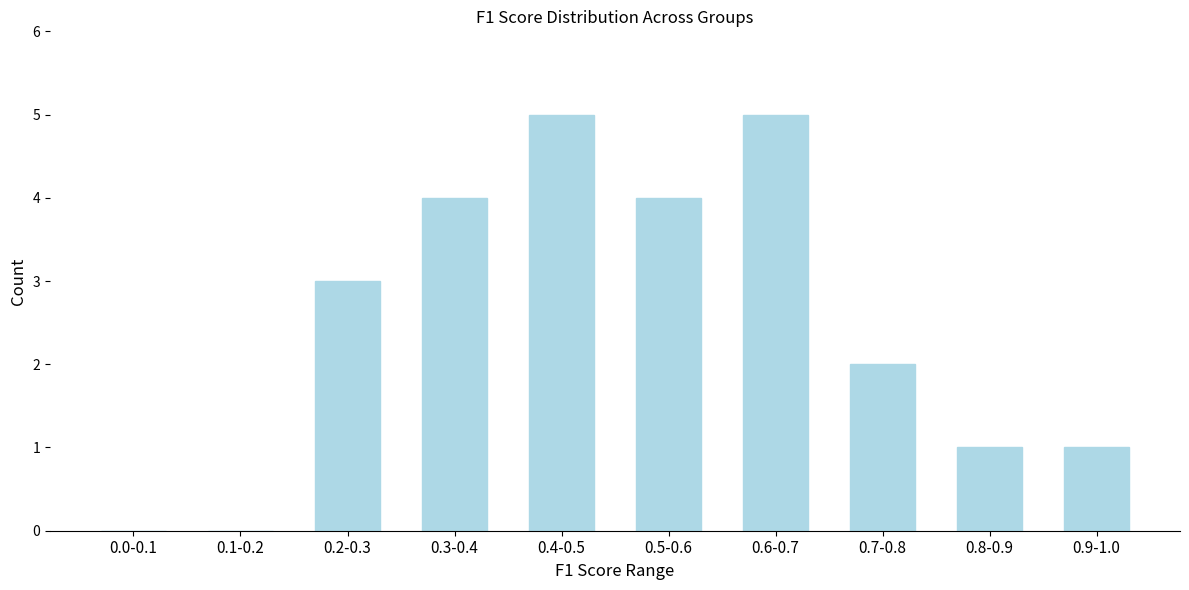

Reading right to left, list all the values displayed in this chart.

0.9-1.0=1	0.8-0.9=1	0.7-0.8=2	0.6-0.7=5	0.5-0.6=4	0.4-0.5=5	0.3-0.4=4	0.2-0.3=3	0.1-0.2=0	0.0-0.1=0